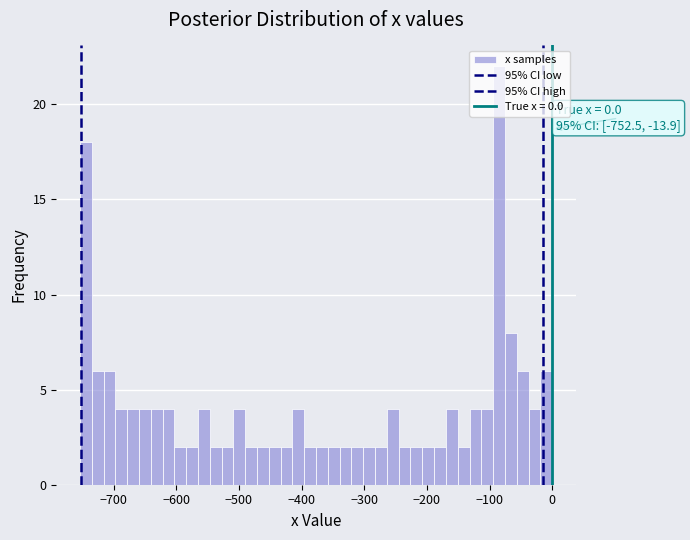

Read against the x-axis, roughly where is the centre of the tallest bar?

-80